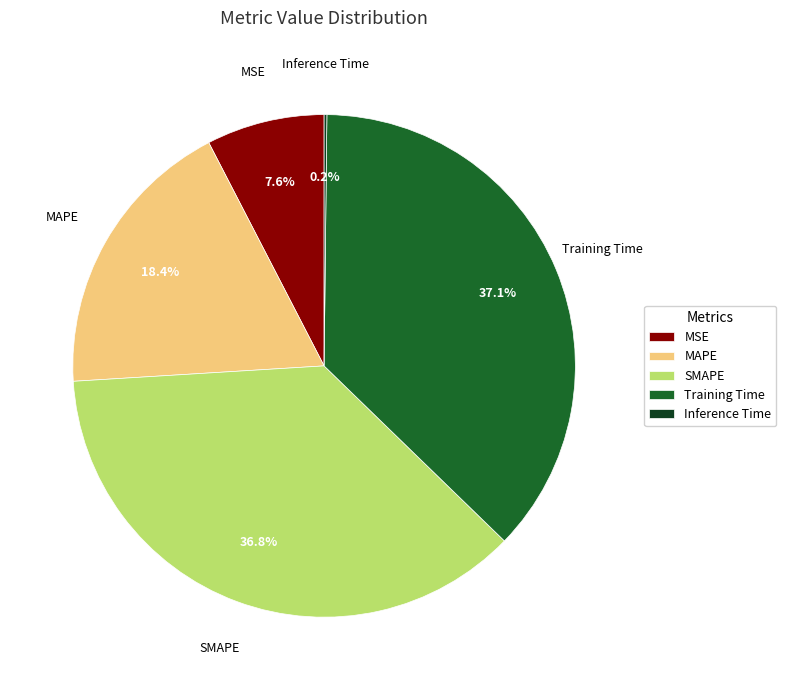

What is the ratio of the value at MSE to the value at SMAPE?

0.2